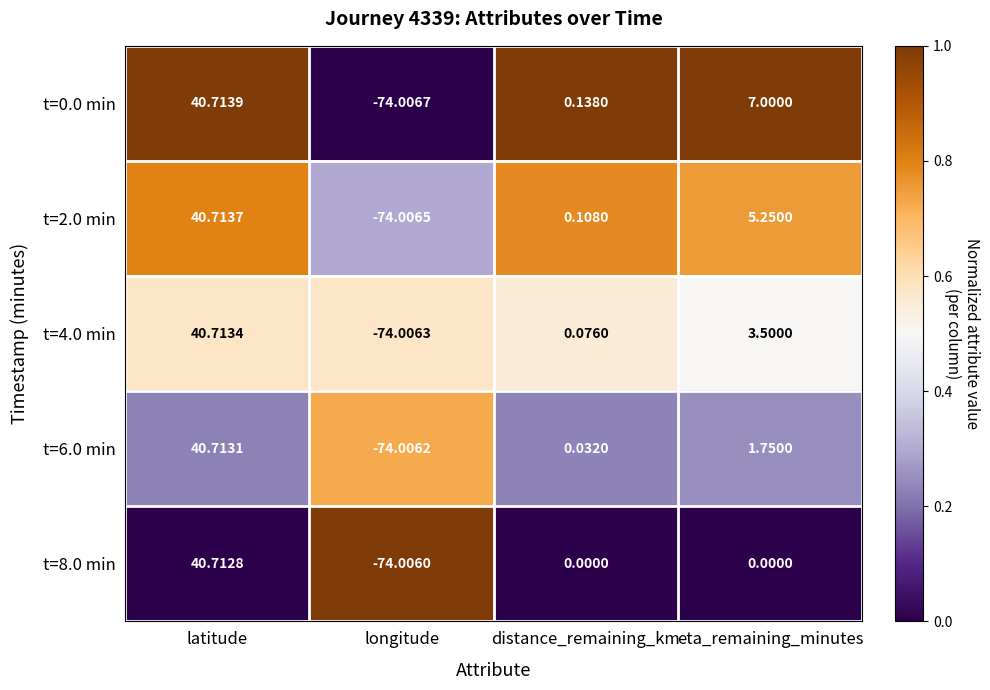

Where does the t=8.0 min series first go above 0?

latitude